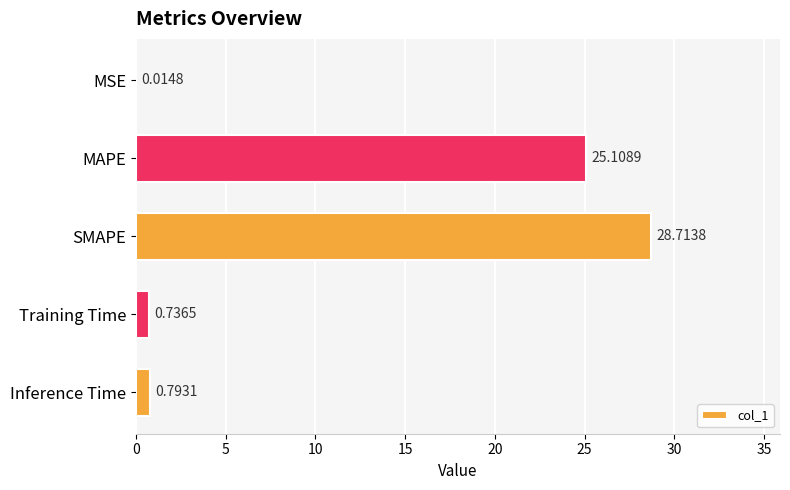

What is the sum of all values?

55.4